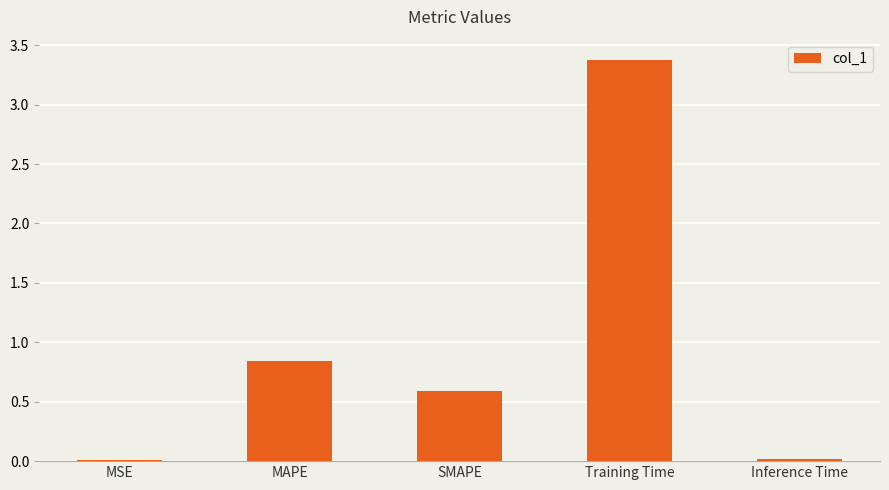

Which label corresponds to the largest value in the chart?

Training Time